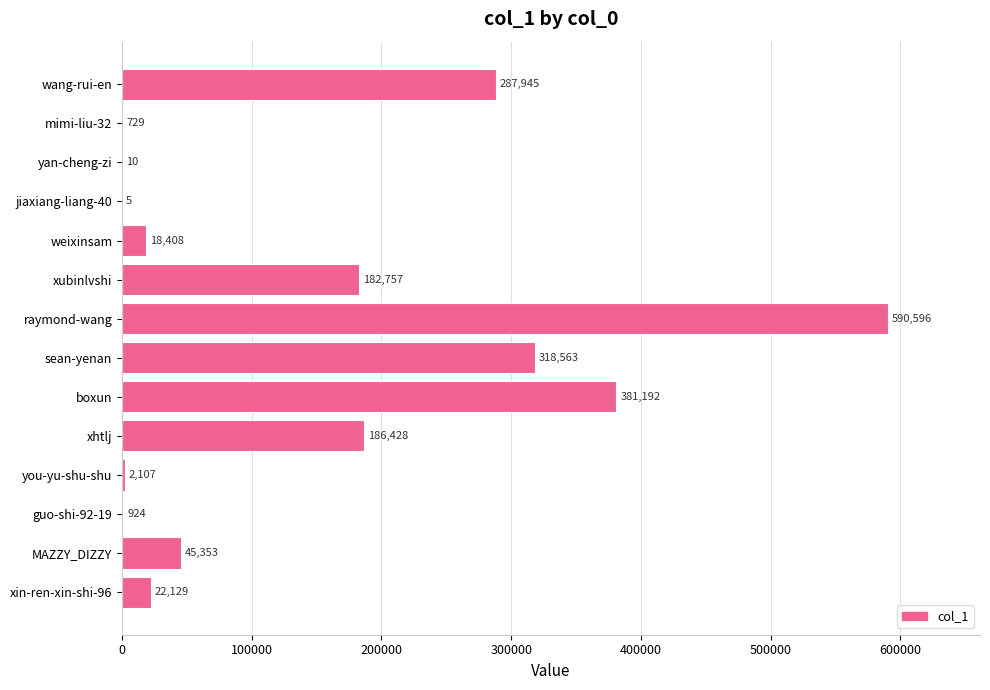

Between raymond-wang and weixinsam, which is larger?

raymond-wang